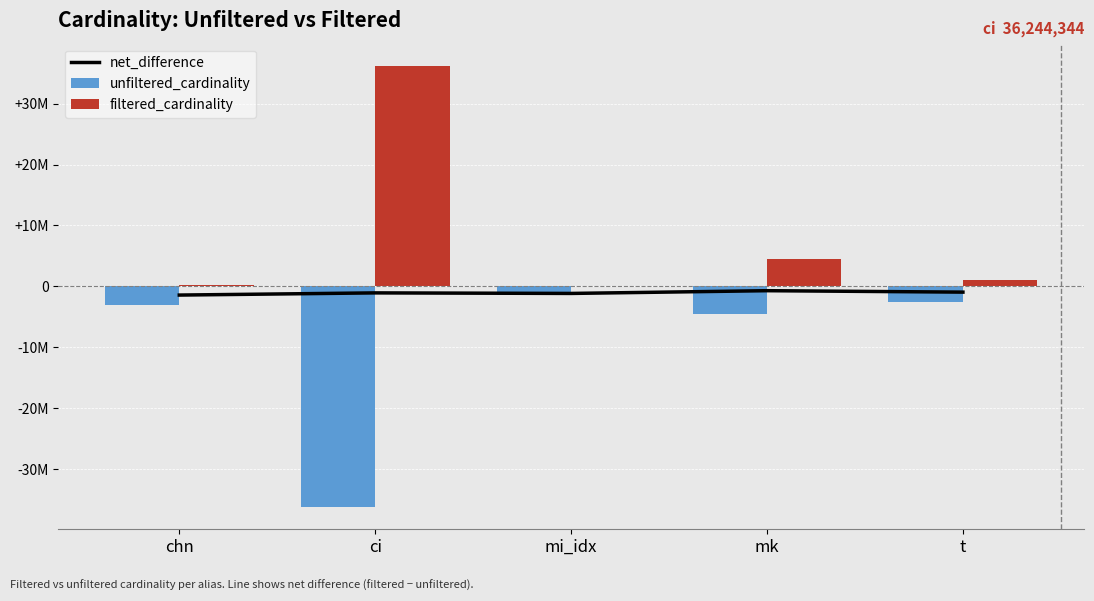

What is the maximum value for unfiltered_cardinality?

-1380035.0